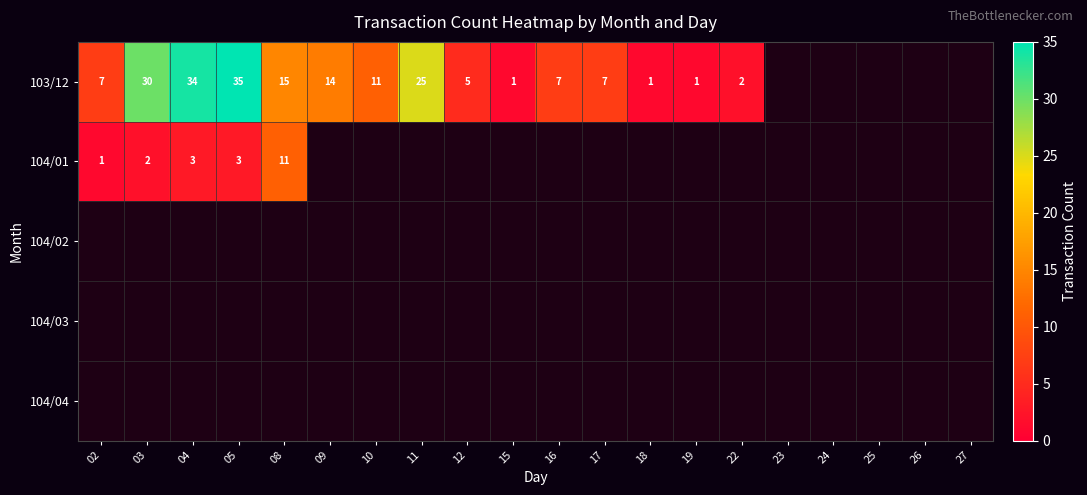

What is the sum of the 103/12 values at 09 and 22?

16